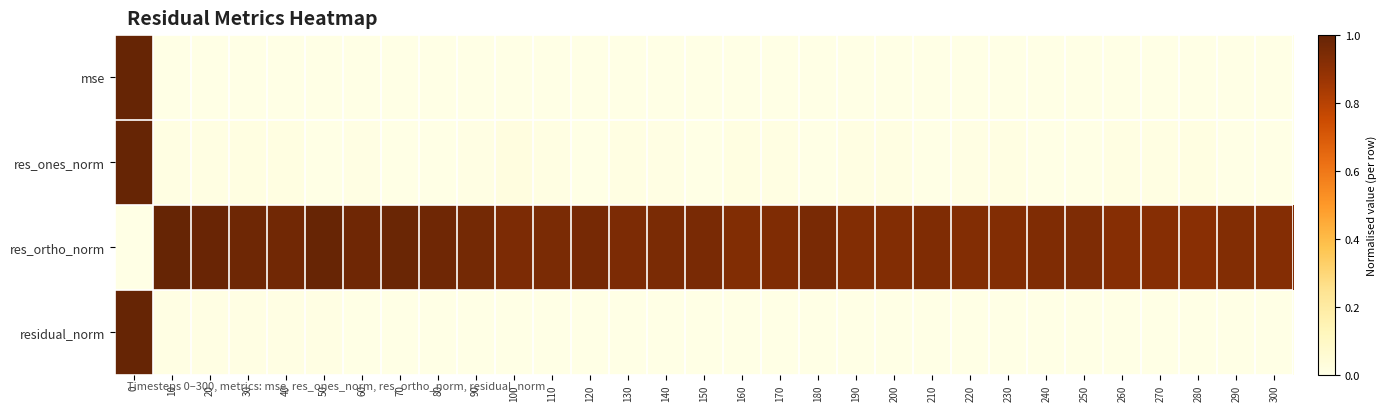

Reading left to right, list all the values displayed in this chart.

mse: 0=1.0	10=0.0	20=0.0	30=0.0	40=0.0	50=0.0	60=0.0	70=0.0	80=0.0	90=0.0	100=0.0	110=0.0	120=0.0	130=0.0	140=0.0	150=0.0	160=0.0	170=0.0	180=0.0	190=0.0	200=0.0	210=0.0	220=0.0	230=0.0	240=0.0	250=0.0	260=0.0	270=0.0	280=0.0	290=0.0	300=0.0
res_ones_norm: 0=1.0	10=0.0	20=0.0	30=0.0	40=0.0	50=0.0	60=0.0	70=0.0	80=0.0	90=0.0	100=0.0	110=0.0	120=0.0	130=0.0	140=0.0	150=0.0	160=0.0	170=0.0	180=0.0	190=0.0	200=0.0	210=0.0	220=0.0	230=0.0	240=0.0	250=0.0	260=0.0	270=0.0	280=0.0	290=0.0	300=0.0
res_ortho_norm: 0=0.0	10=1.0	20=1.0	30=1.0	40=1.0	50=1.0	60=1.0	70=1.0	80=1.0	90=1.0	100=0.9	110=0.9	120=1.0	130=0.9	140=0.9	150=1.0	160=0.9	170=0.9	180=1.0	190=0.9	200=0.9	210=0.9	220=0.9	230=0.9	240=0.9	250=0.9	260=0.9	270=0.9	280=0.9	290=0.9	300=0.9
residual_norm: 0=1.0	10=0.0	20=0.0	30=0.0	40=0.0	50=0.0	60=0.0	70=0.0	80=0.0	90=0.0	100=0.0	110=0.0	120=0.0	130=0.0	140=0.0	150=0.0	160=0.0	170=0.0	180=0.0	190=0.0	200=0.0	210=0.0	220=0.0	230=0.0	240=0.0	250=0.0	260=0.0	270=0.0	280=0.0	290=0.0	300=0.0